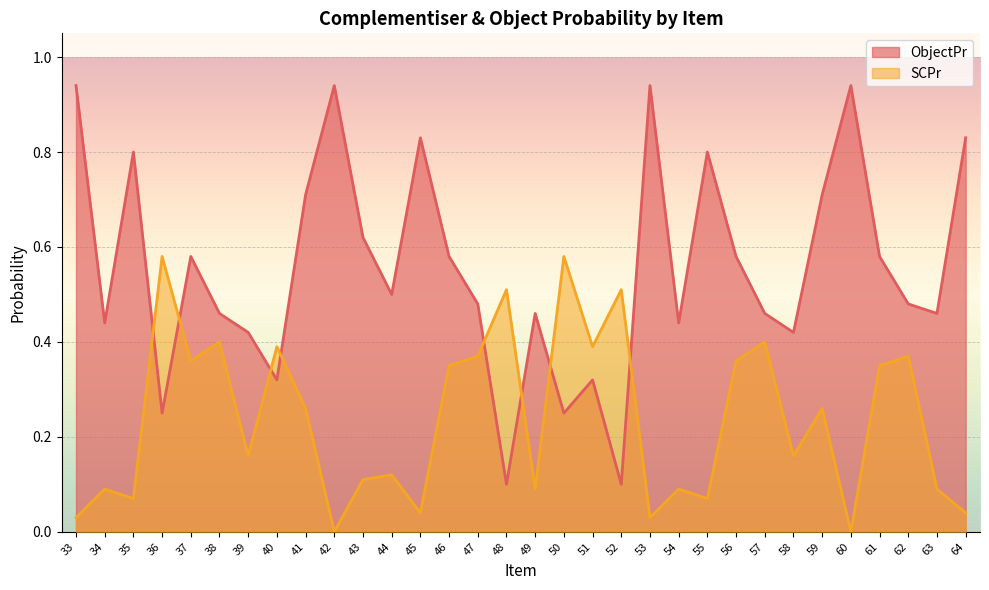

Which series changed the most between 48 and 49?

SCPr